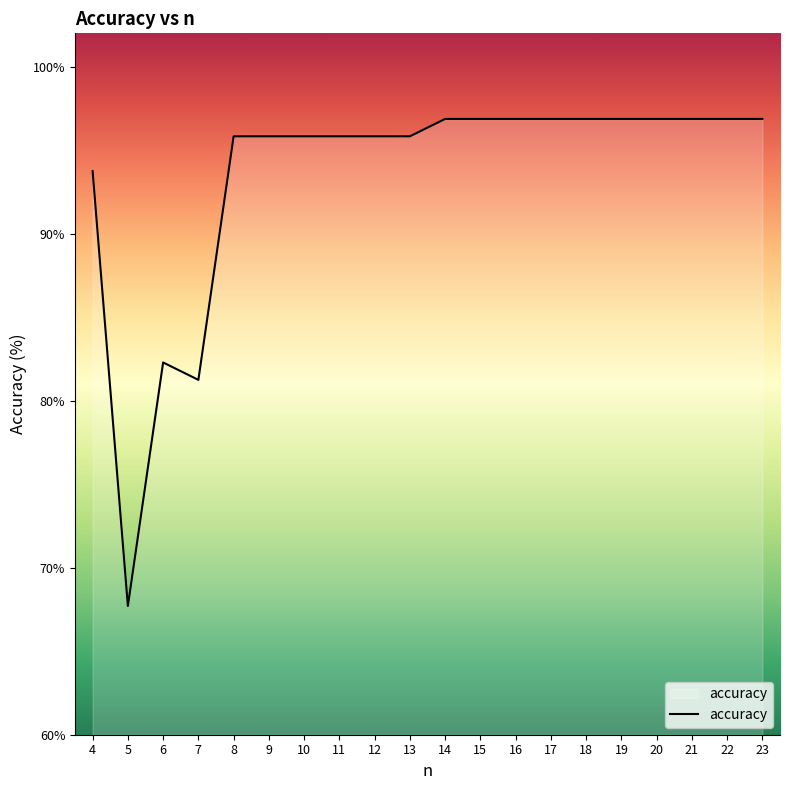

At which category does the chart reach its minimum across all series?

5